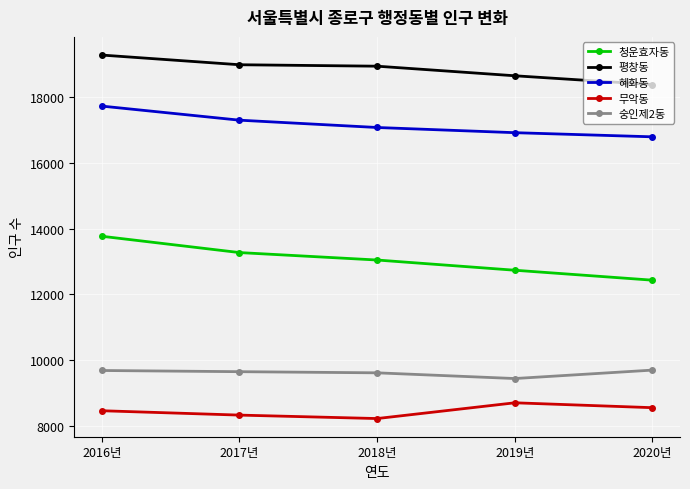

Count the number of data series in this chart.

5